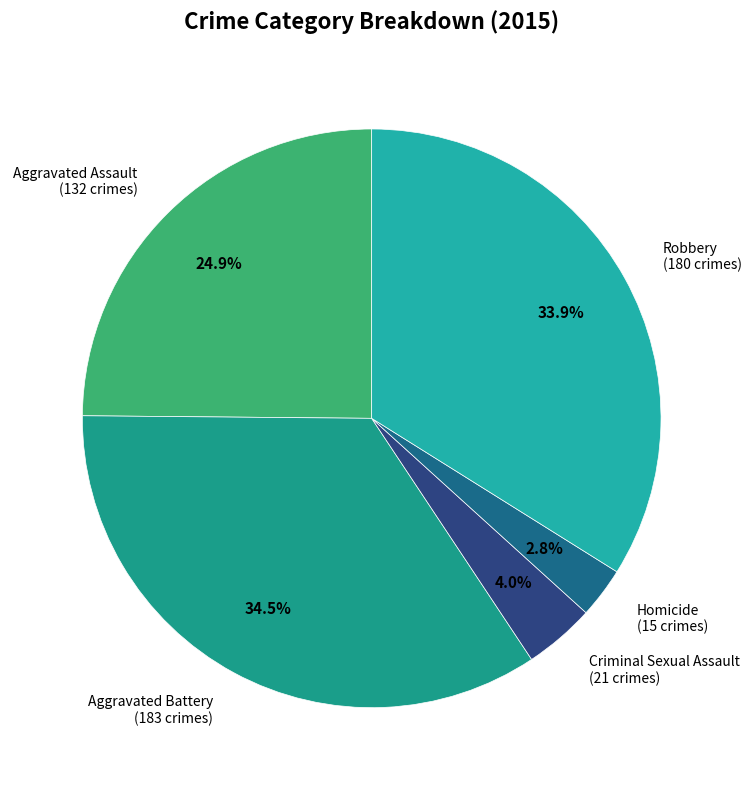

Count the number of slices in the pie.

5